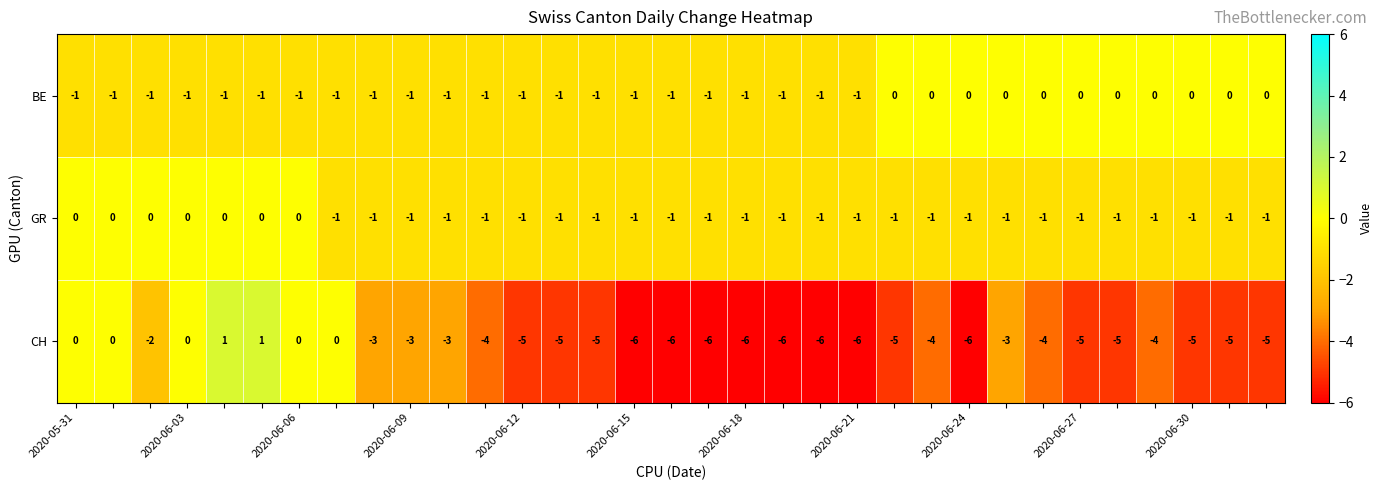

At how many categories does at least one series exceed -5?

33